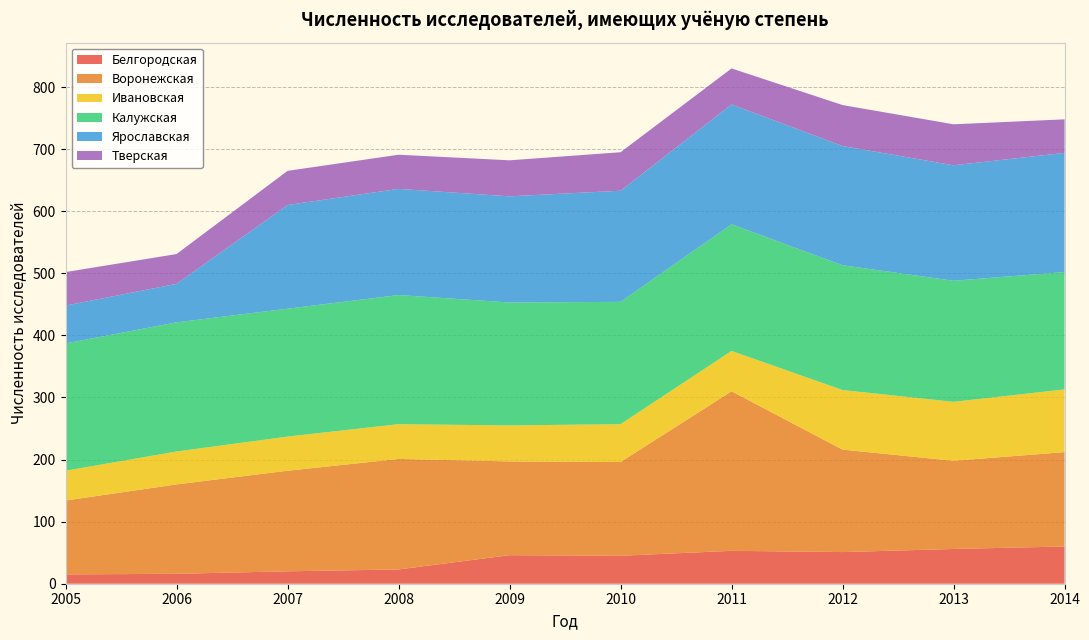

Reading left to right, extract all data points from this chart.

Белгородская: 2005=15	2006=16	2007=20	2008=23	2009=46	2010=45	2011=53	2012=51	2013=56	2014=60
Воронежская: 2005=119	2006=144	2007=162	2008=178	2009=151	2010=151	2011=257	2012=165	2013=142	2014=152
Ивановская: 2005=48	2006=53	2007=55	2008=56	2009=58	2010=61	2011=65	2012=96	2013=95	2014=101
Калужская: 2005=205	2006=208	2007=206	2008=208	2009=198	2010=197	2011=204	2012=201	2013=195	2014=189
Ярославская: 2005=61	2006=62	2007=167	2008=171	2009=171	2010=179	2011=193	2012=192	2013=186	2014=192
Тверская: 2005=54	2006=48	2007=55	2008=55	2009=58	2010=62	2011=58	2012=66	2013=66	2014=54